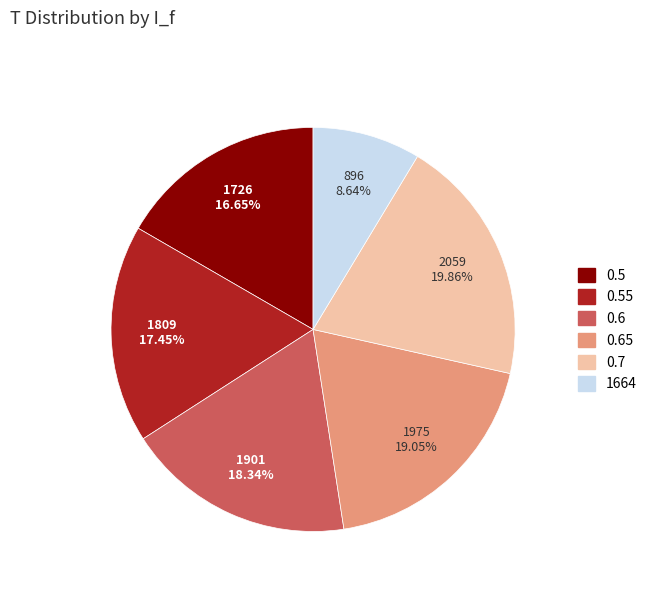

Which has a higher value, 0.55 or 0.6?

0.6